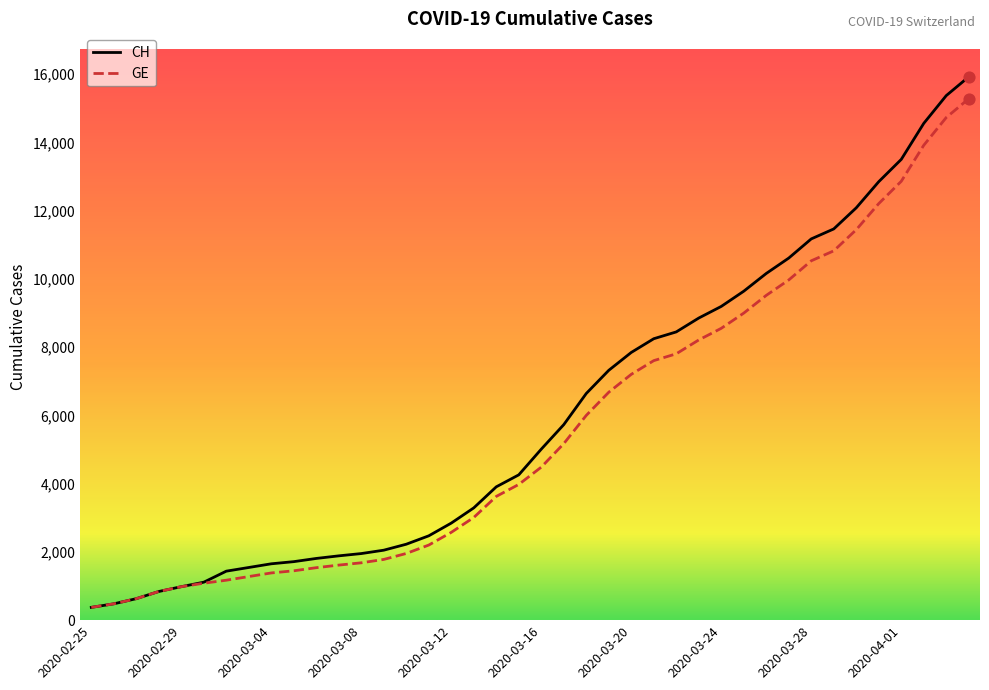

At how many categories does at least one series exceed 4852?

20